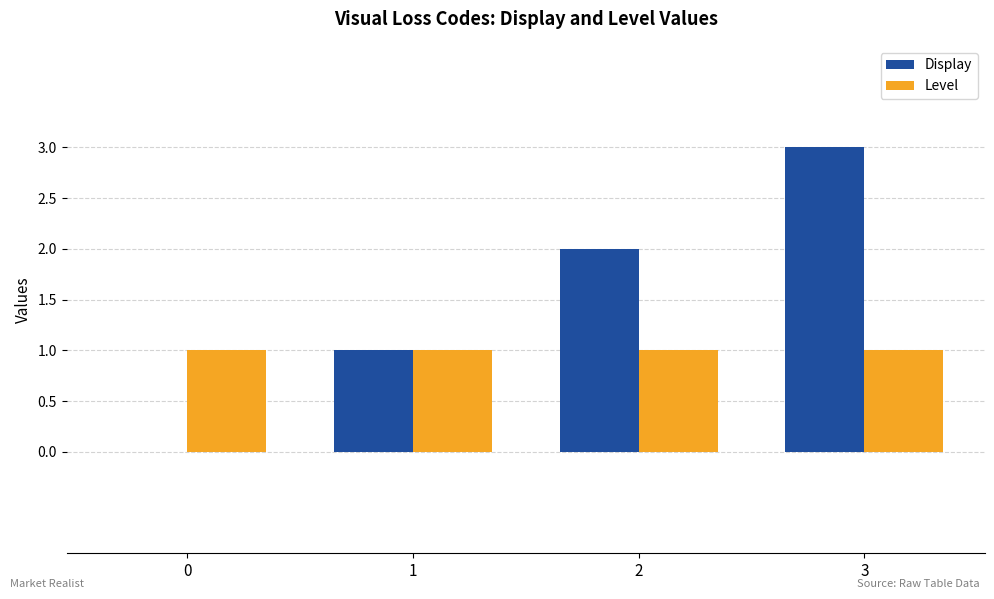

Which category has the highest value in the Display series?

3